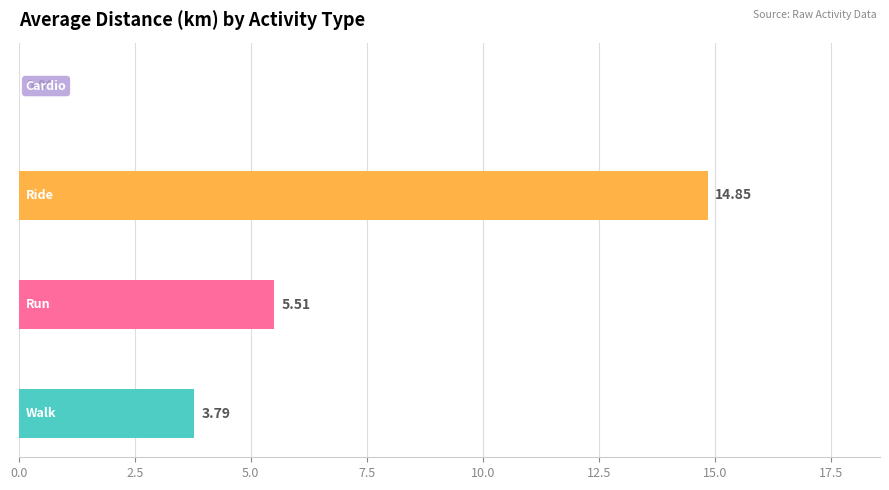

What is the sum of all values?

24.1